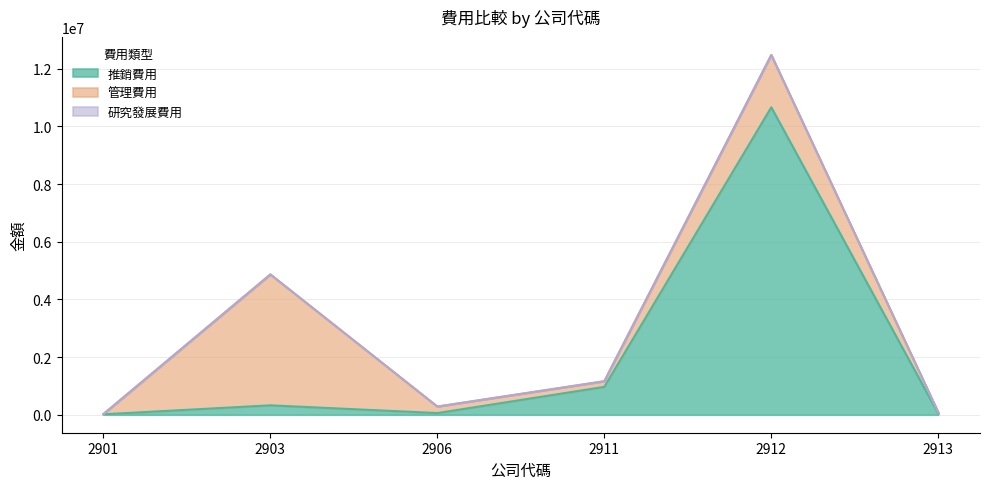

What is the difference between the 推銷費用 values at 2912 and 2913?

10621911